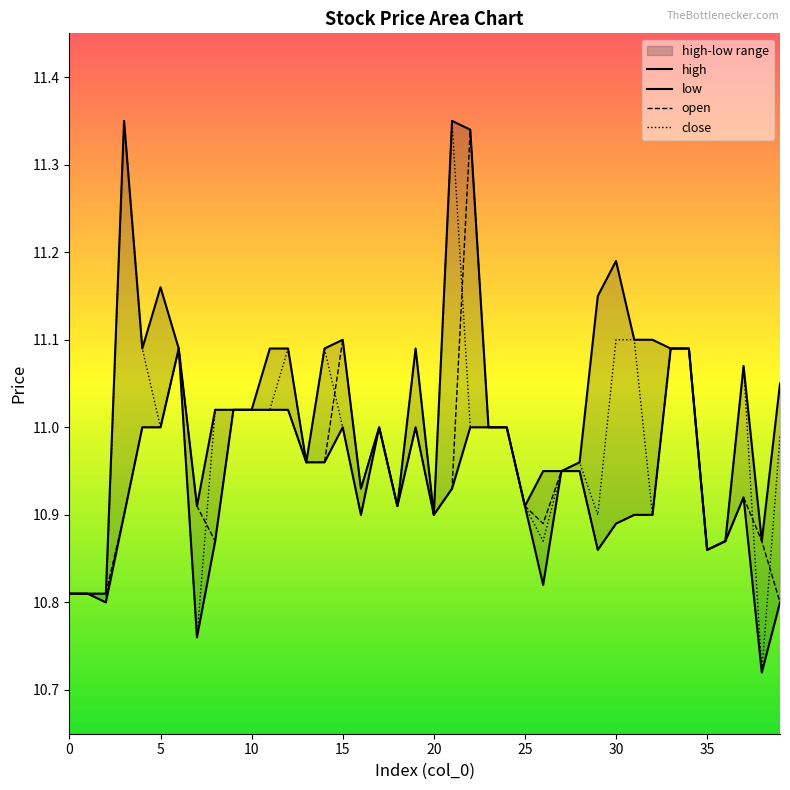

True or false: low and close cross at least once.

False